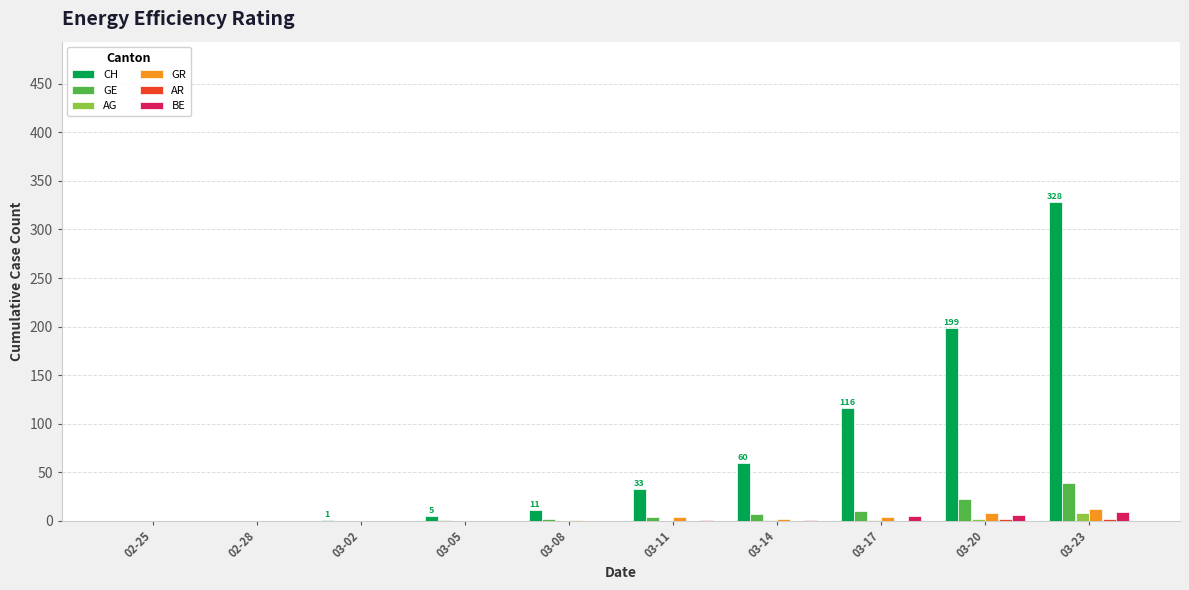

What is the sum of all GR values?

31